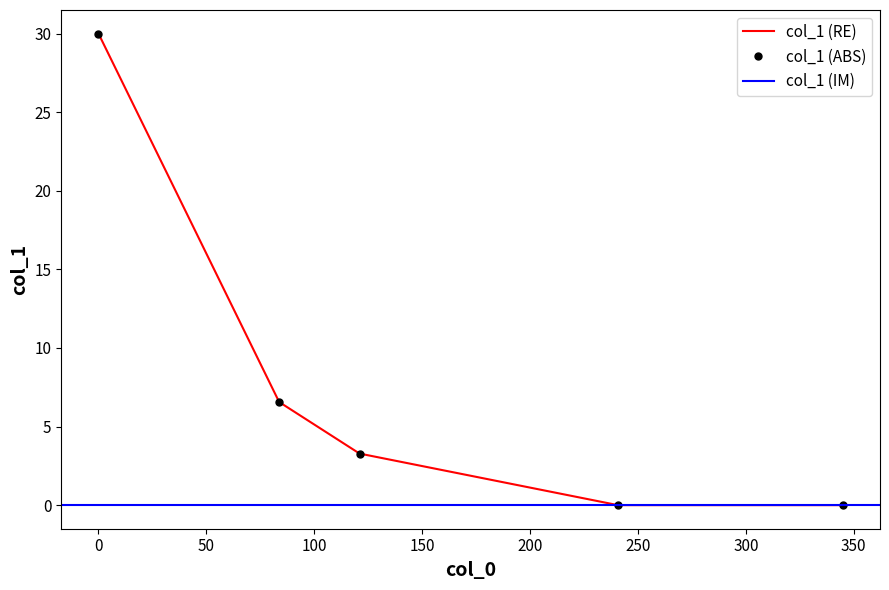

How many positive values are there?

3